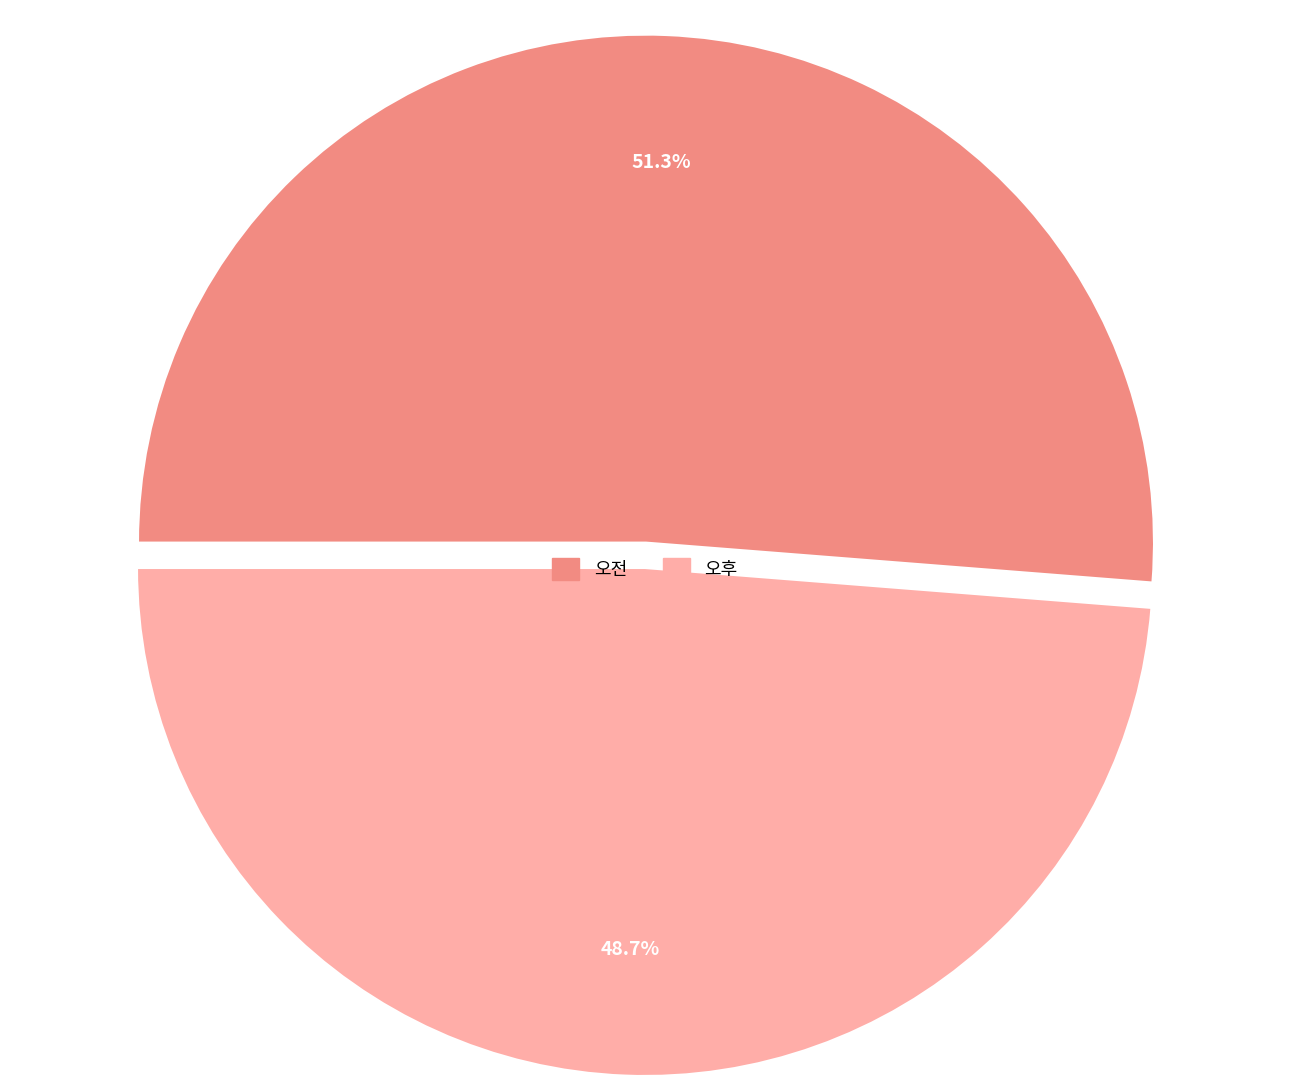

Is there any slice that represents more than half of the pie?

Yes